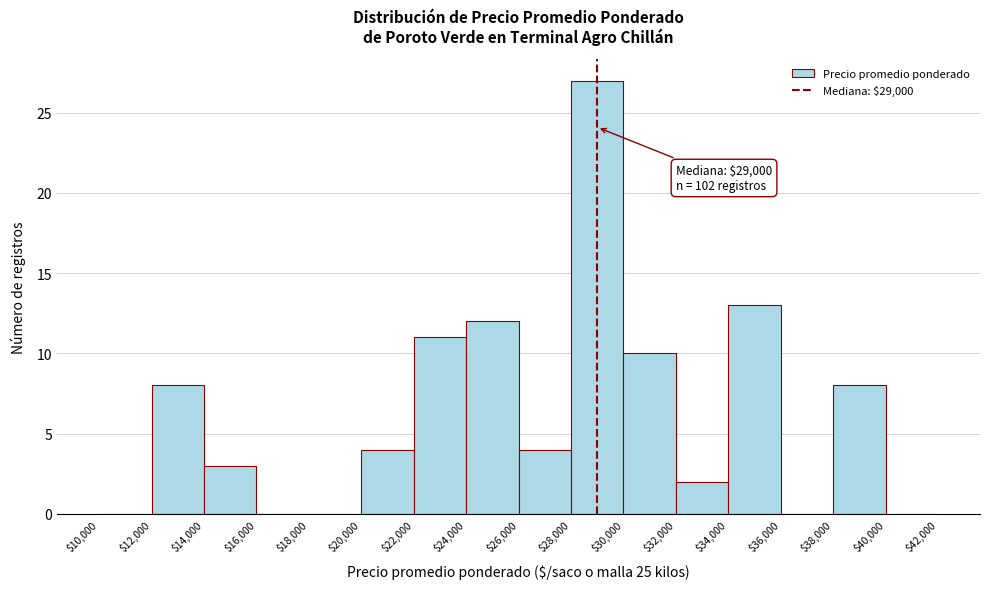

Over which range of the x-axis is the bar tallest?

$28,000 to $30,000